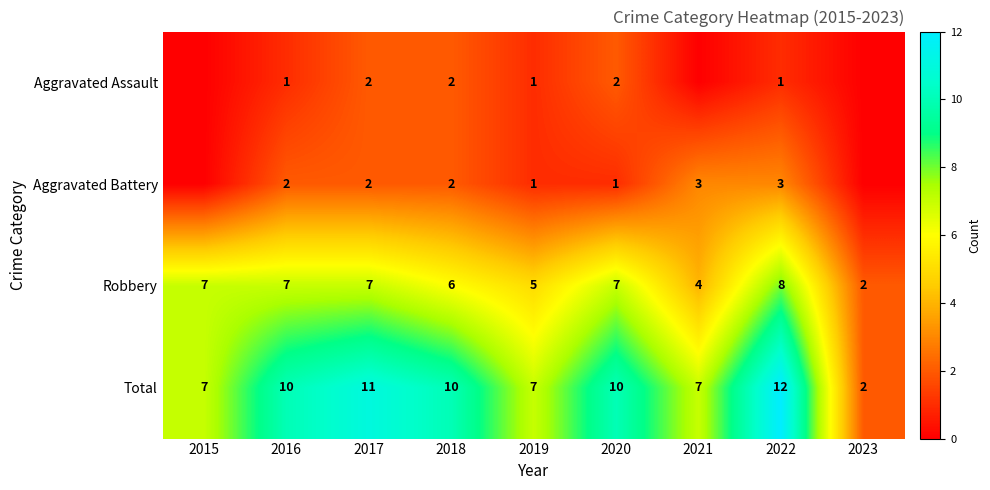

True or false: Aggravated Battery has a value of 5 at 2022.

False